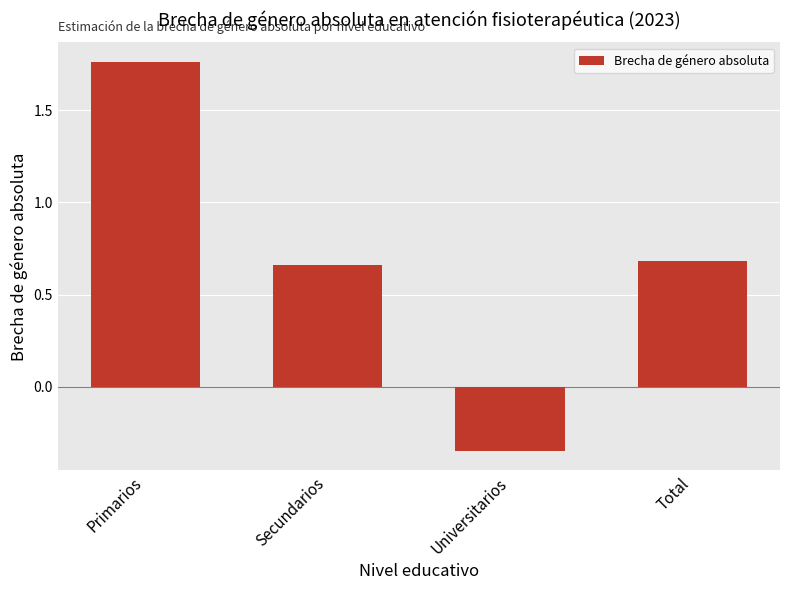

At which category does the chart reach its peak across all series?

Primarios